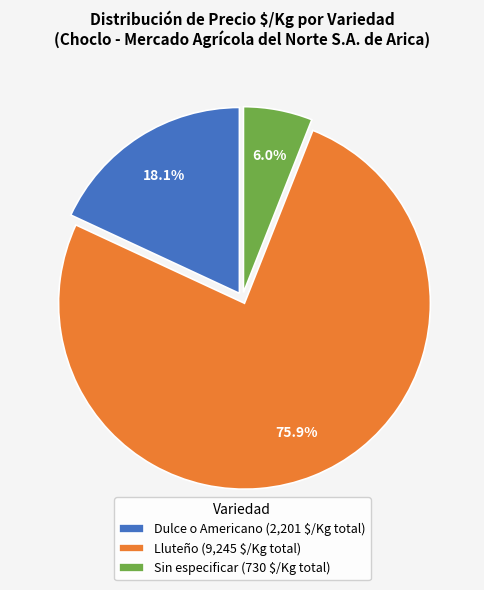

What percentage is NOT represented by Sin especificar (730 $/Kg total)?

94.0%